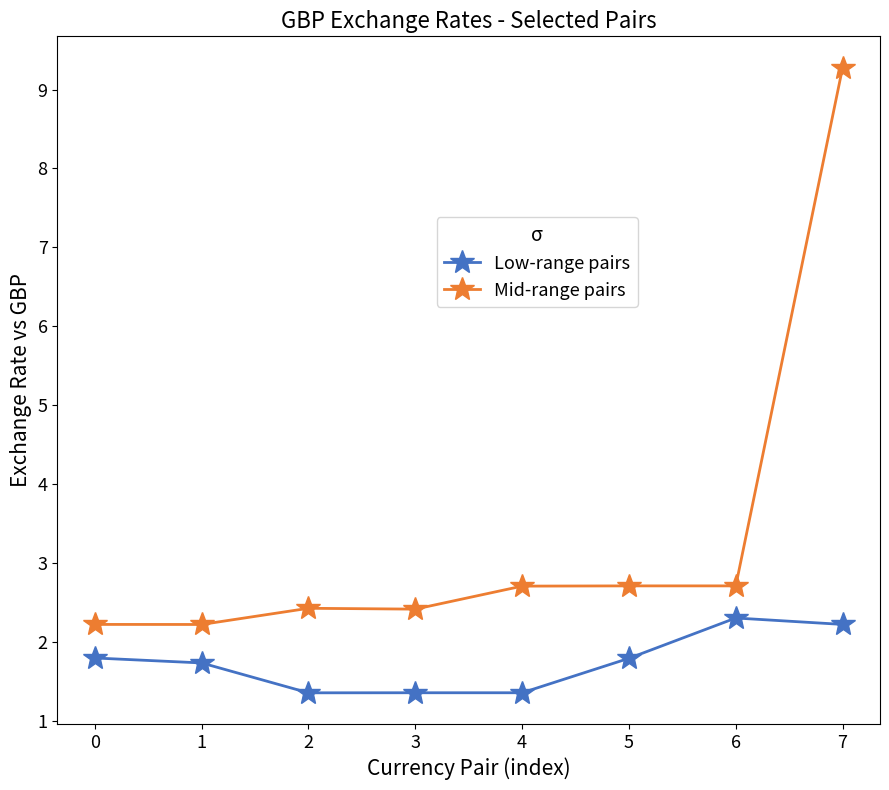

What is the difference between the highest and lowest values at 0?

0.4